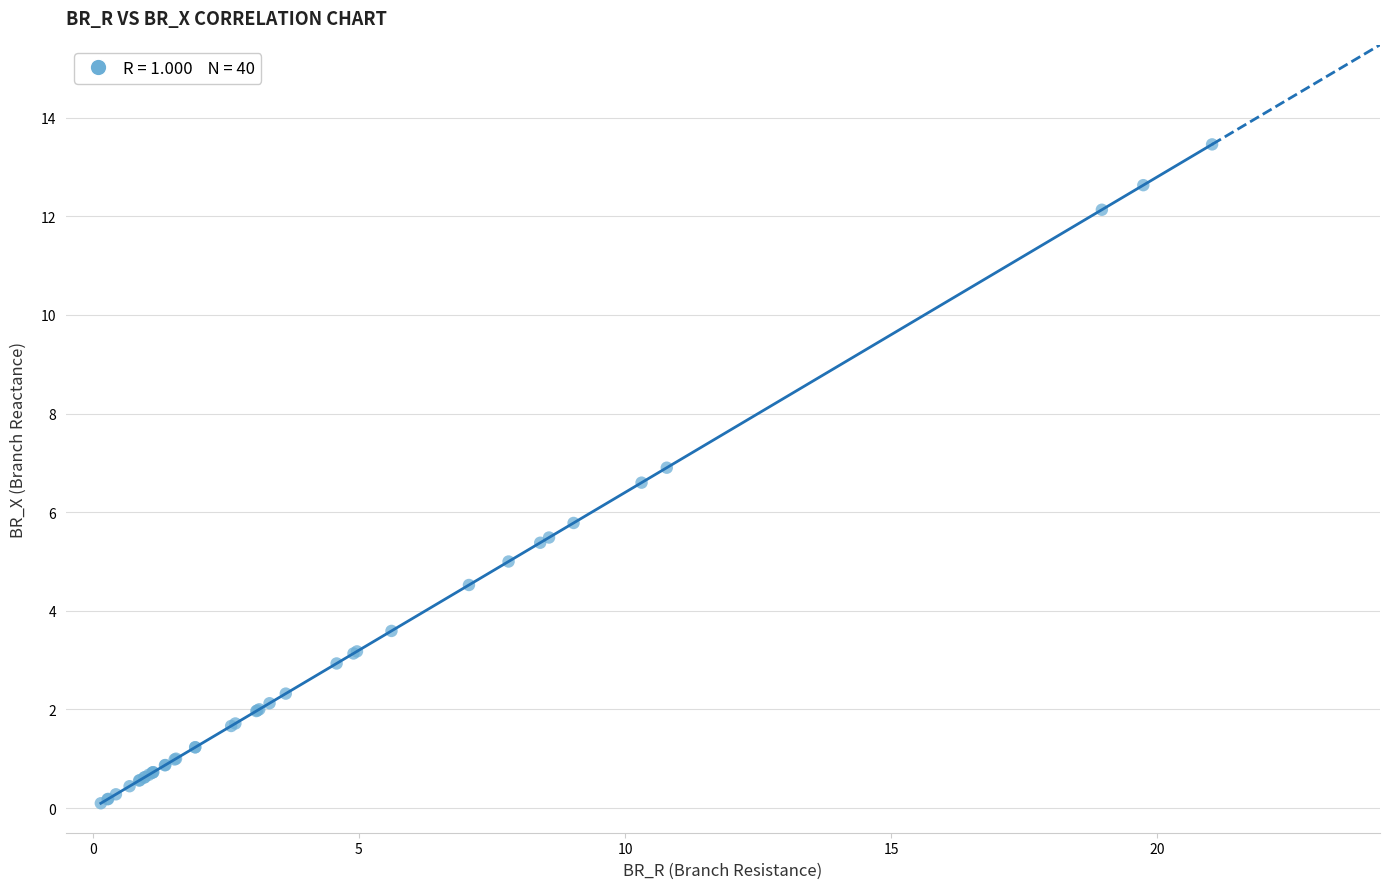

What Y value in the scatter plot is closest to 6?

5.8